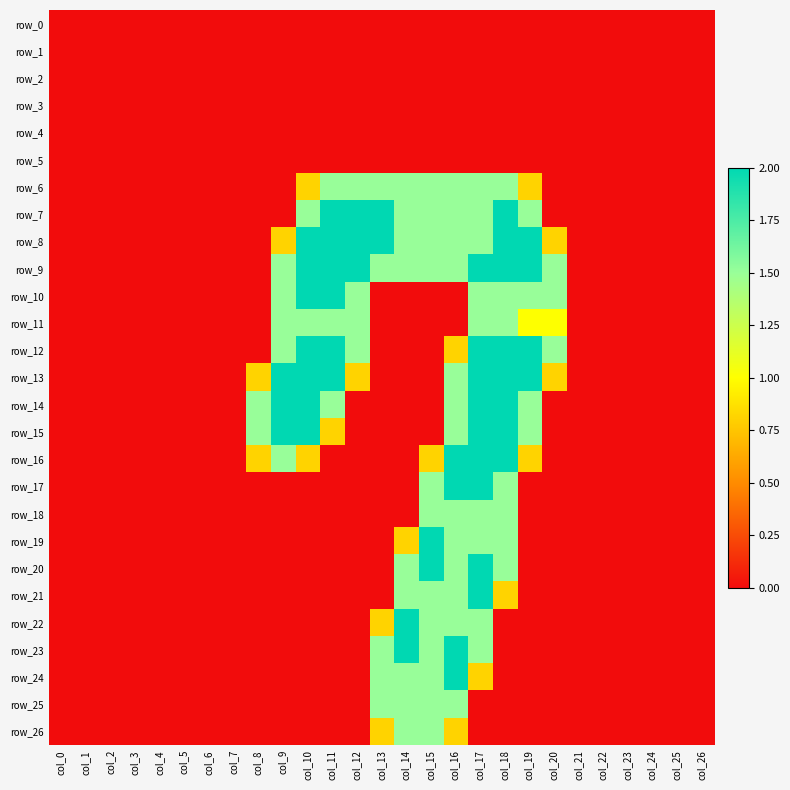

The value of row_23 at col_23 is 1.2. True or false?

False